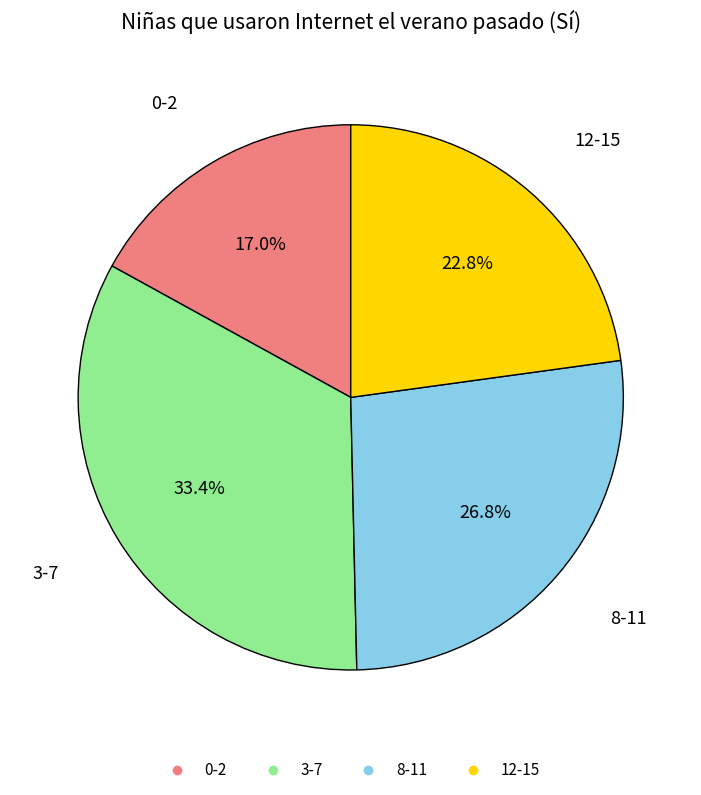

The 12-15 slice represents 36% of the pie. True or false?

False